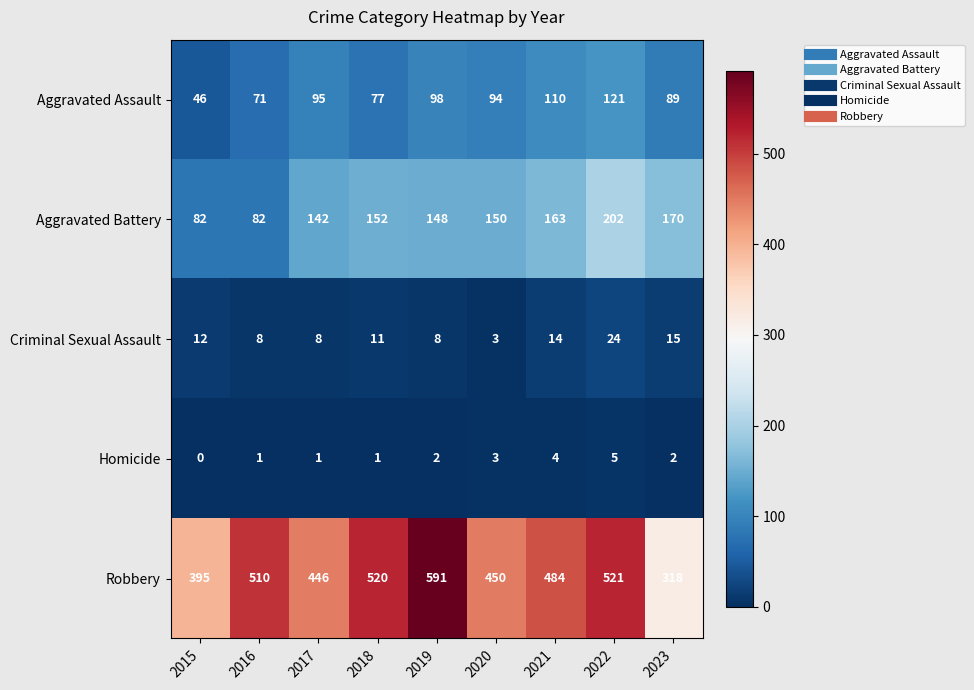

How many data points does each series have?

9